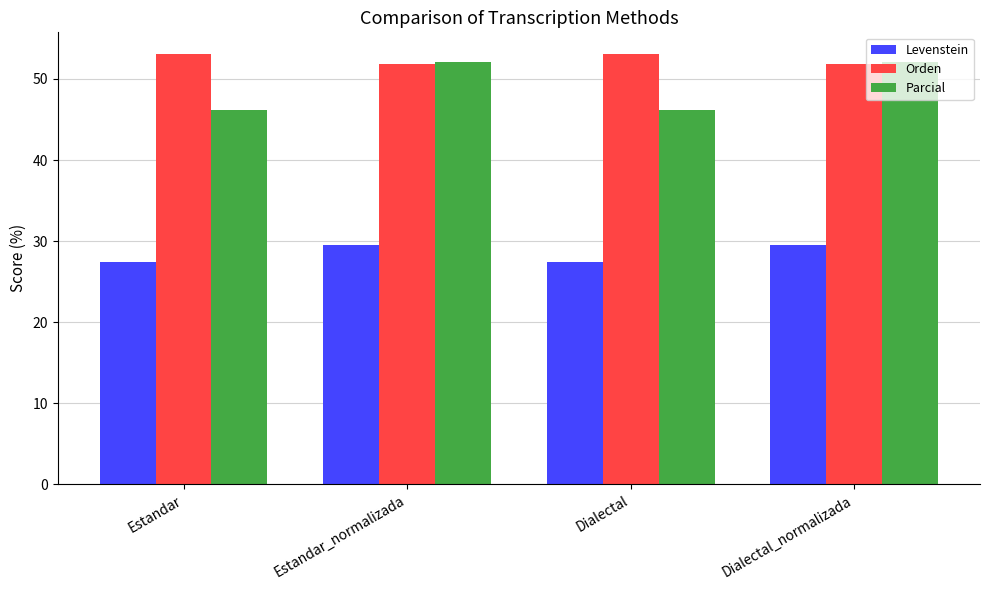

Which series has the largest total across all categories?

Orden